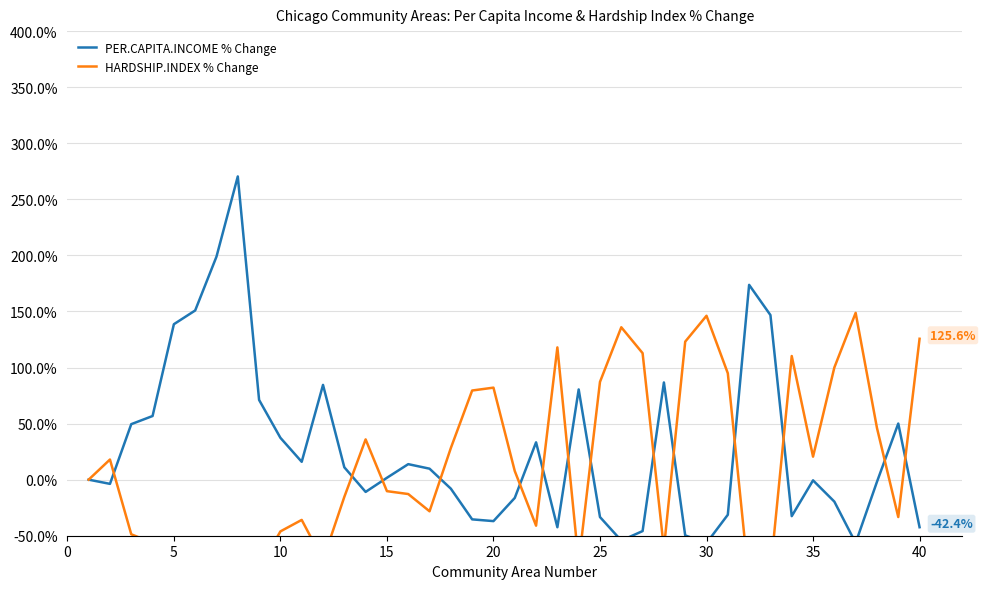

True or false: HARDSHIP.INDEX % Change has more than 1 points higher than both neighbors.

True